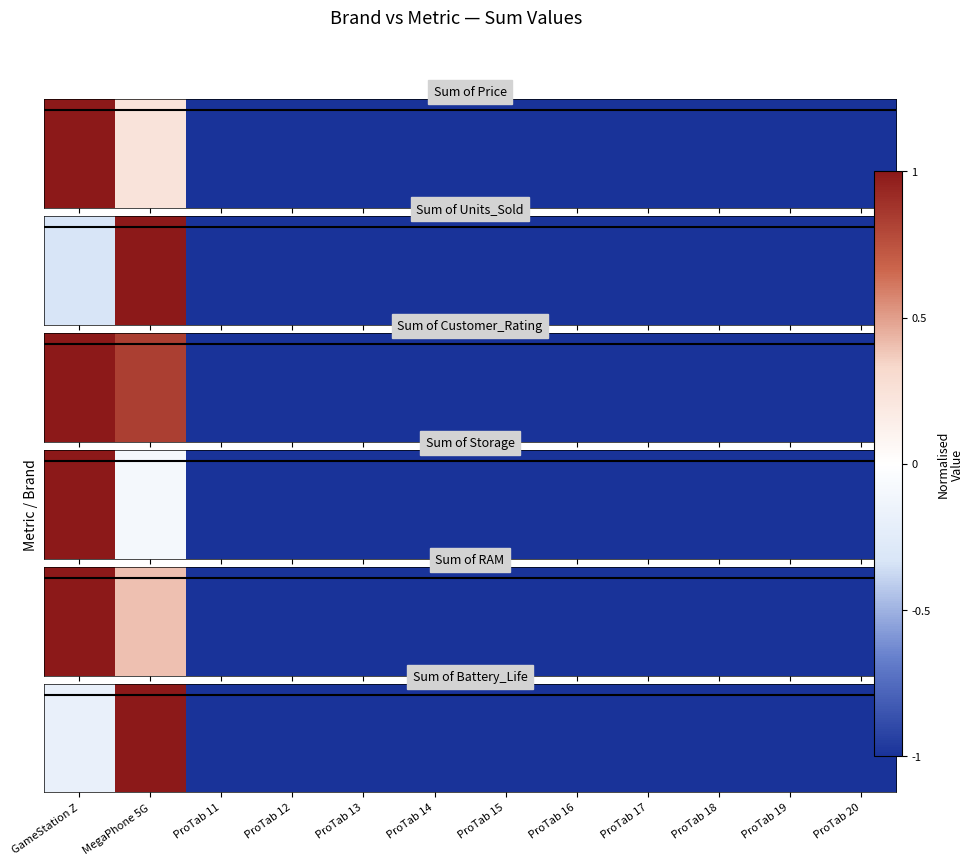

How many positive values are there?

1